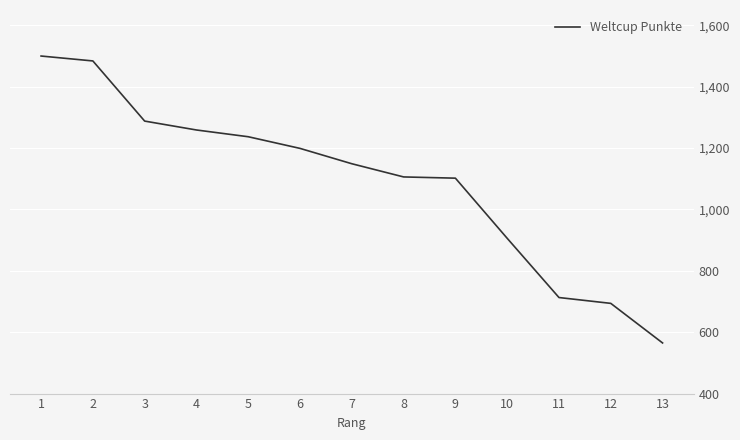

The chart shows a value of 354 at 13. True or false?

False